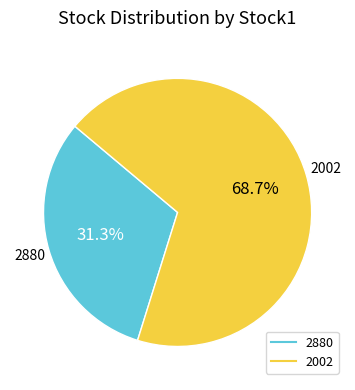

Between 2880 and 2002, which is larger?

2002